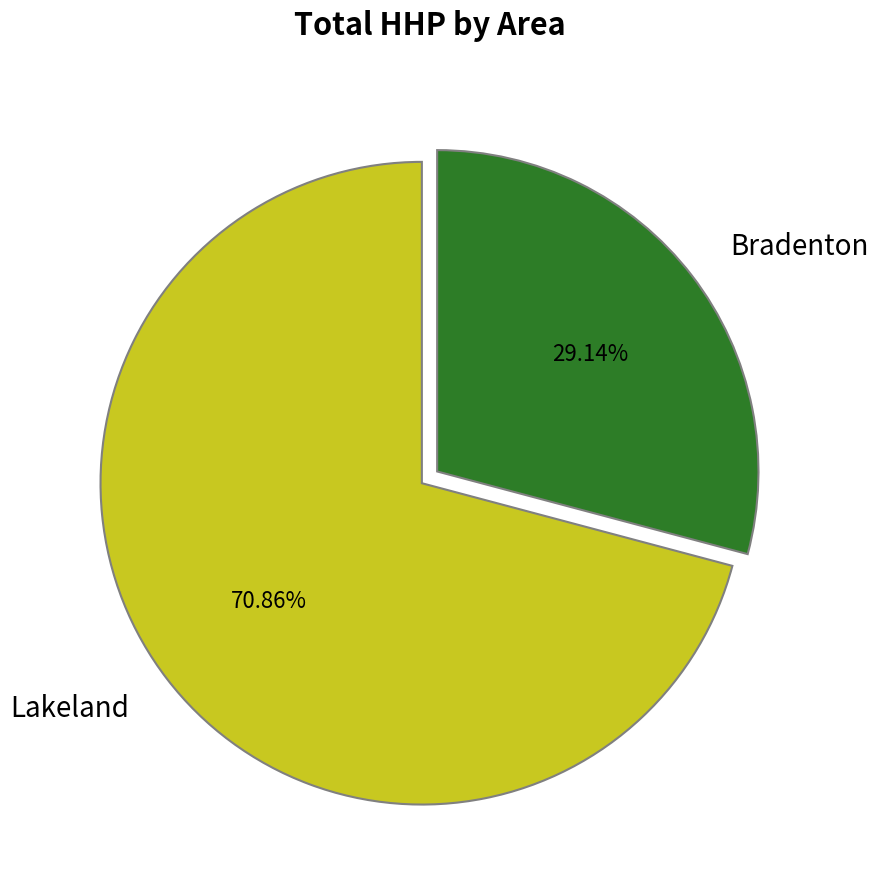

Which category has the smallest portion of the pie?

Bradenton